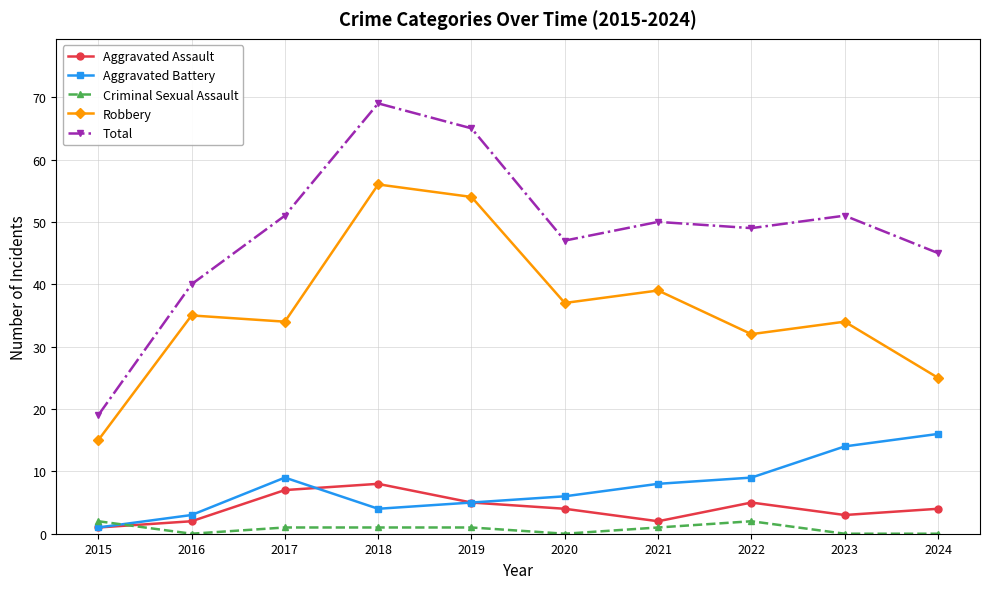

How many interior local peaks does the Aggravated Battery series have?

1